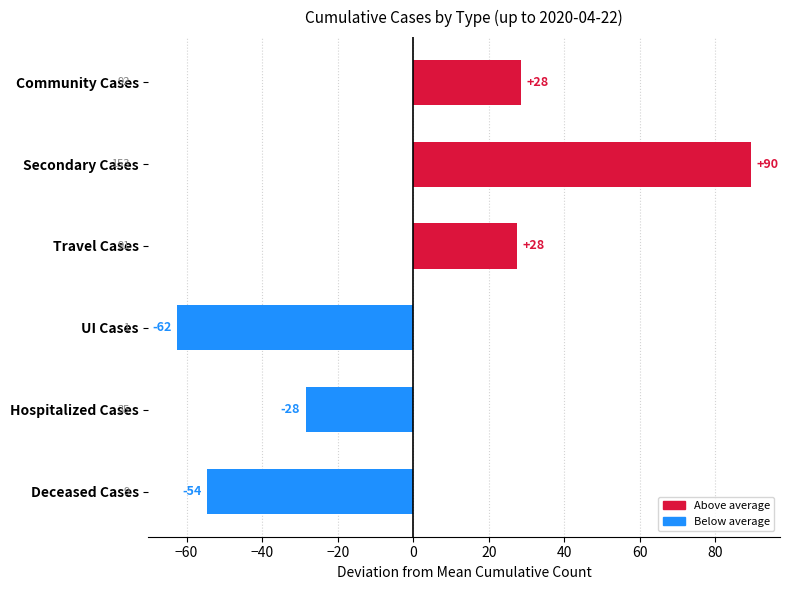

How many bars are there in total?

6